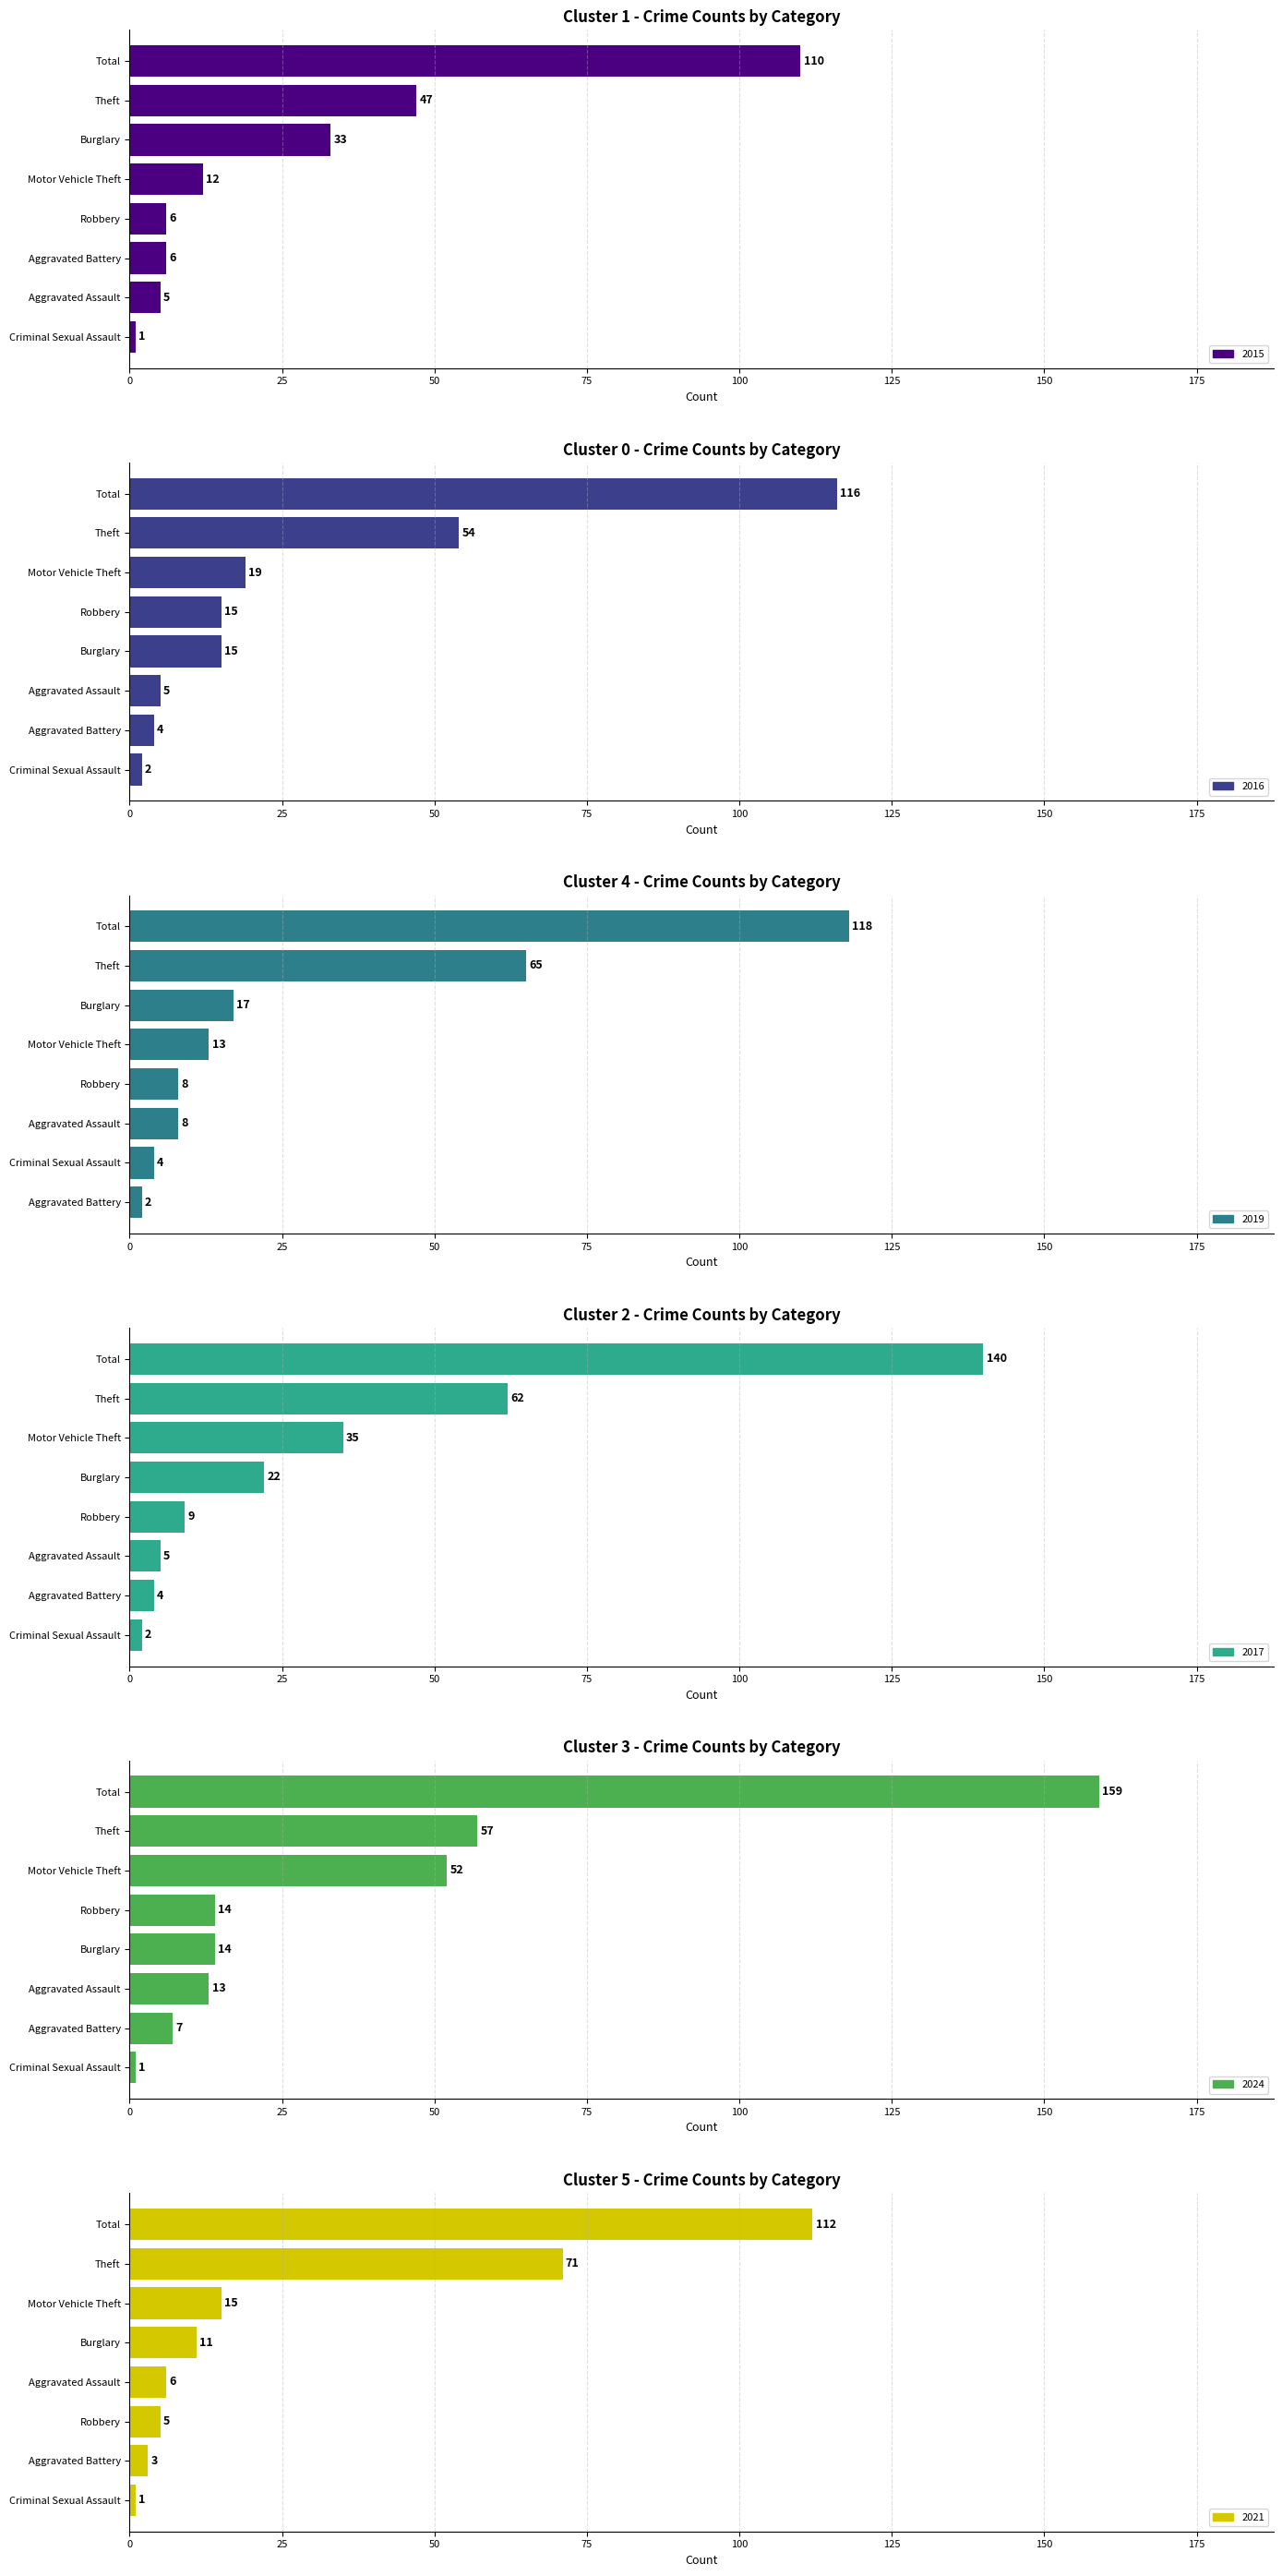

Where is 2015 nearest to the value 55?

Theft